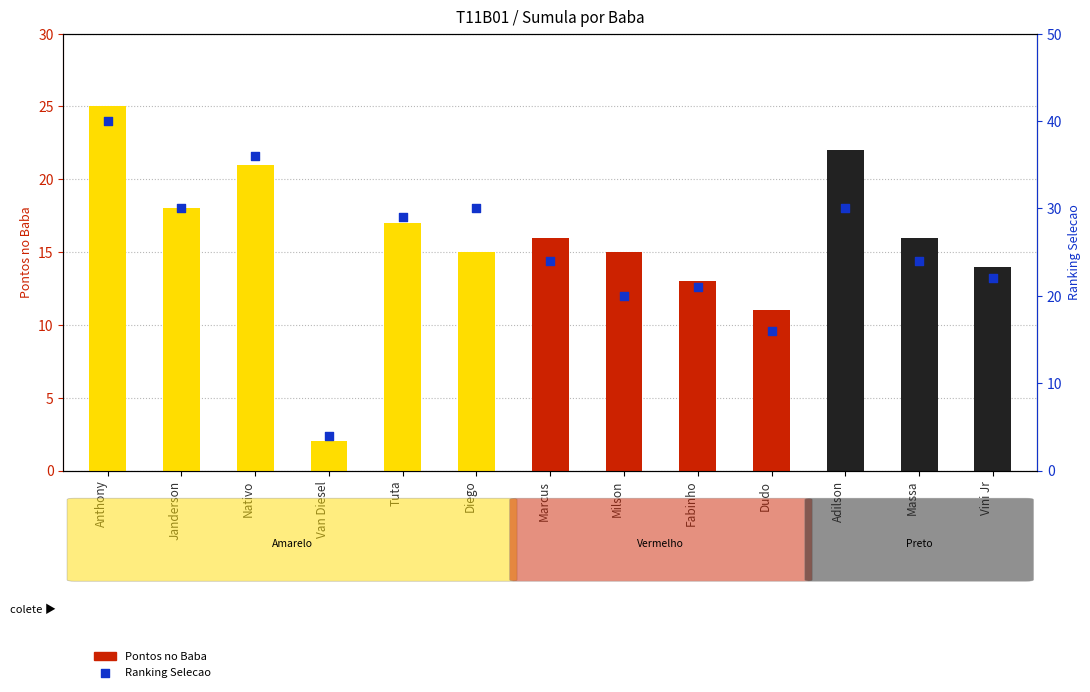

Is the value of Pontos no Baba at Marcus greater than the value of Ranking Selecao at Vini Jr?

No